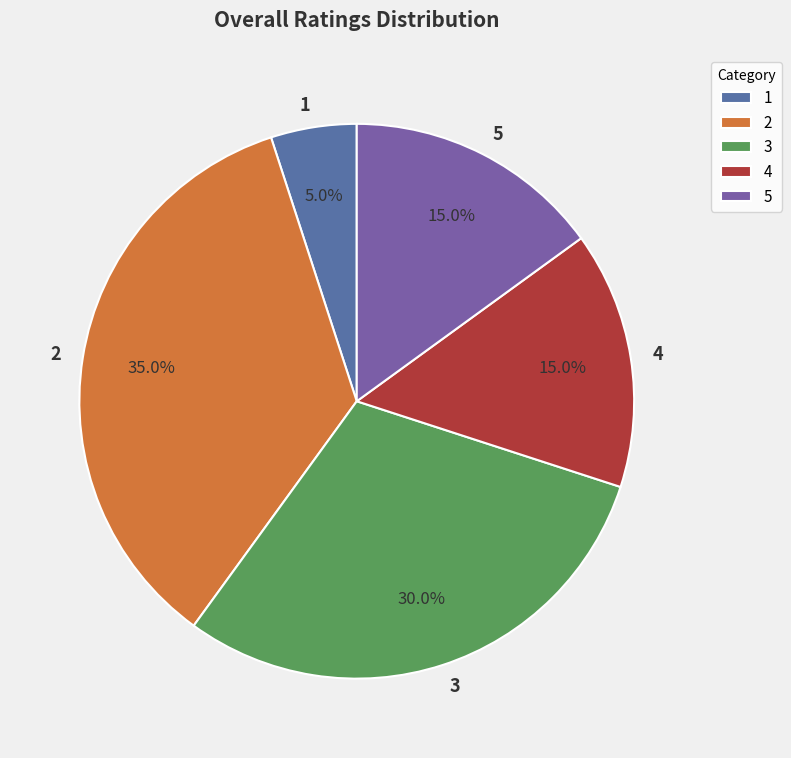

Does any single category account for the majority?

No